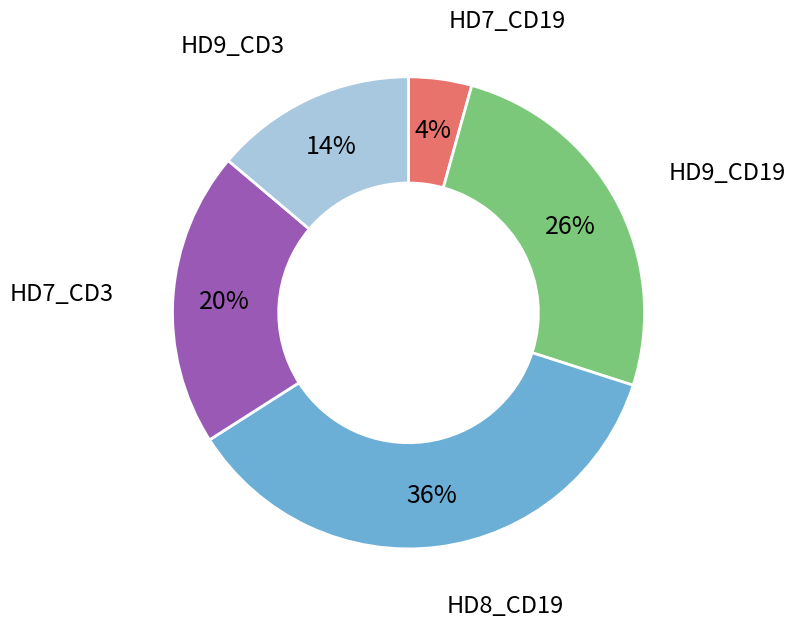

To the nearest percent, what is the average slice percentage?

20%